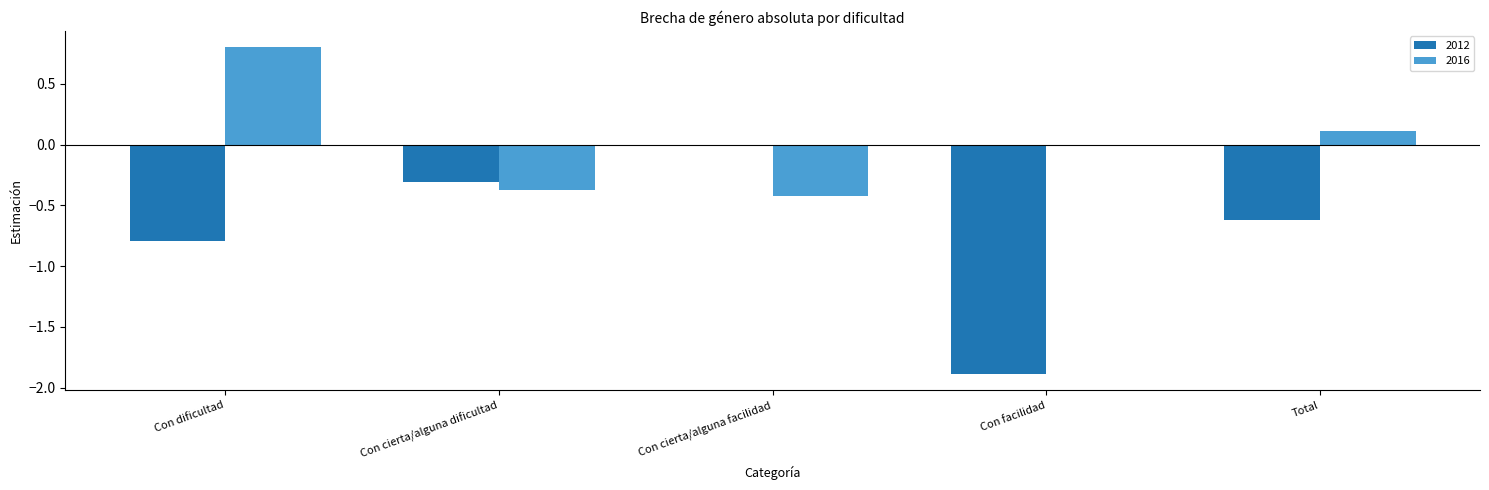

At which label does 2012 reach its peak?

Con cierta/alguna facilidad